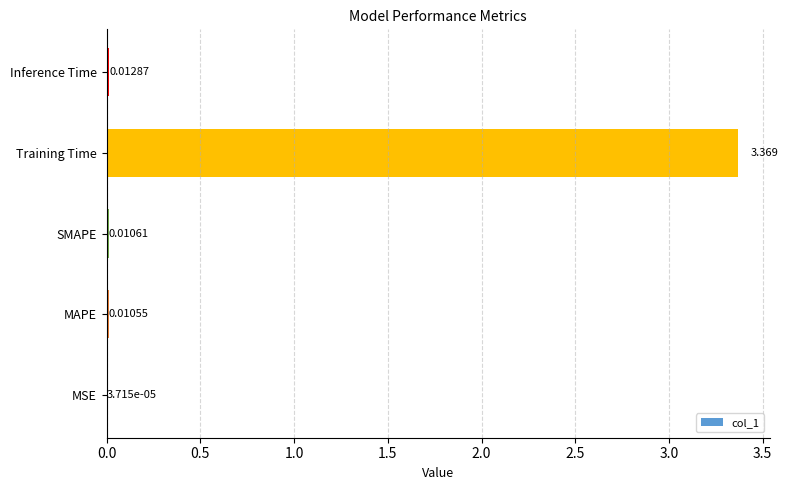

Which has a higher value, Inference Time or MSE?

Inference Time